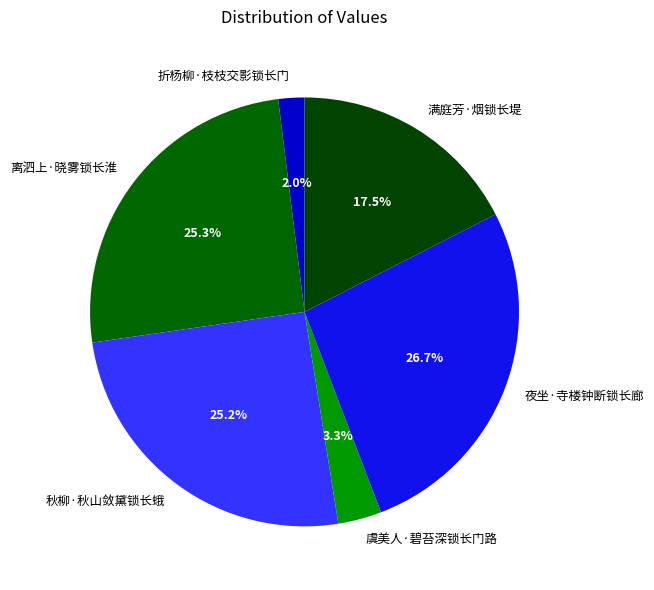

Which has a higher value, 折杨柳·枝枝交影锁长门 or 离泗上·晓雾锁长淮?

离泗上·晓雾锁长淮